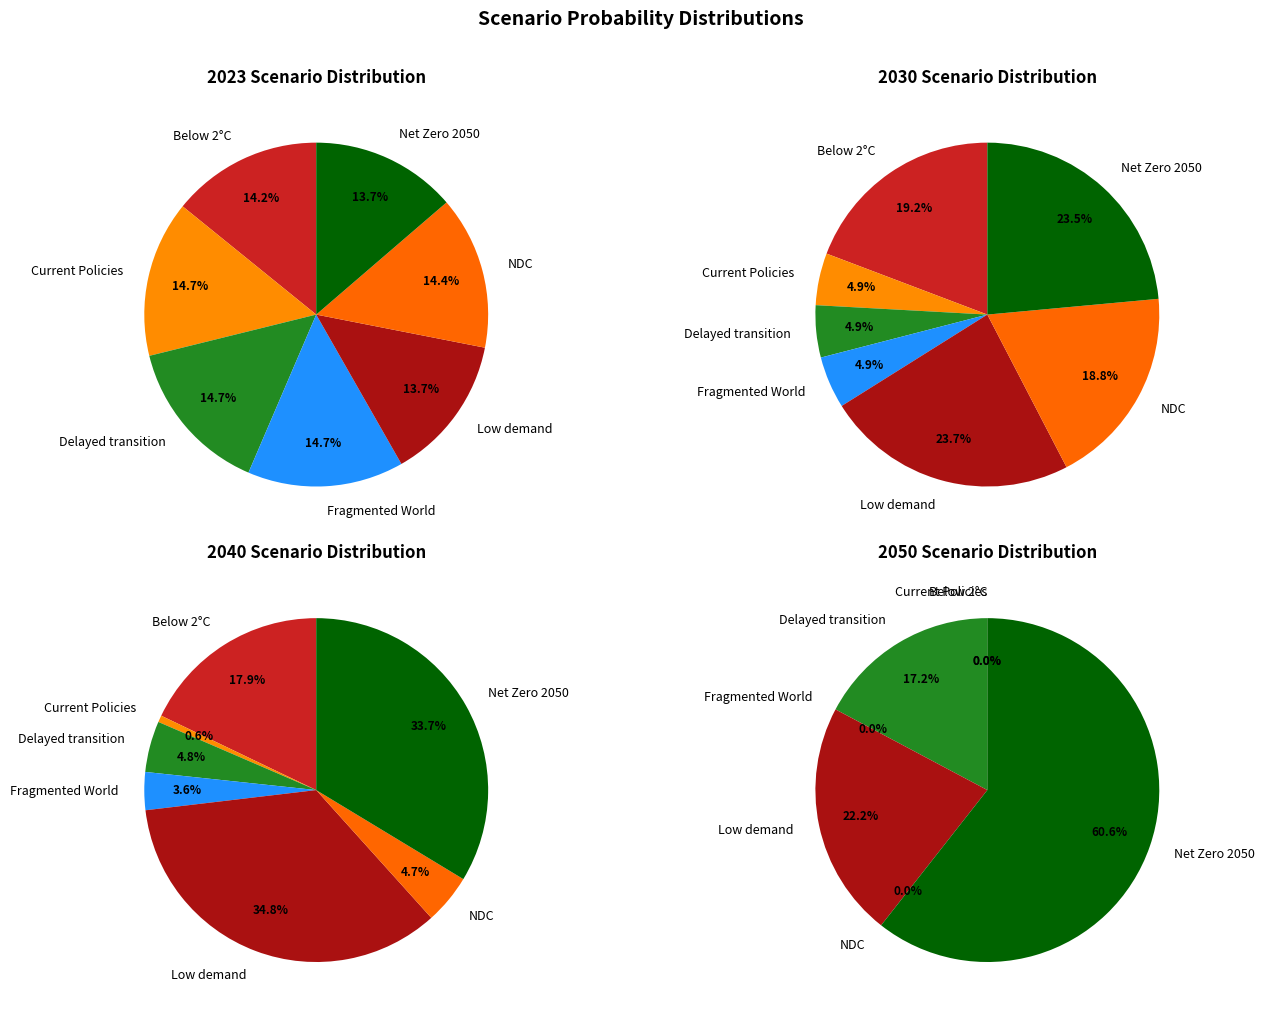

Does 4 represent more than half of the total?

No